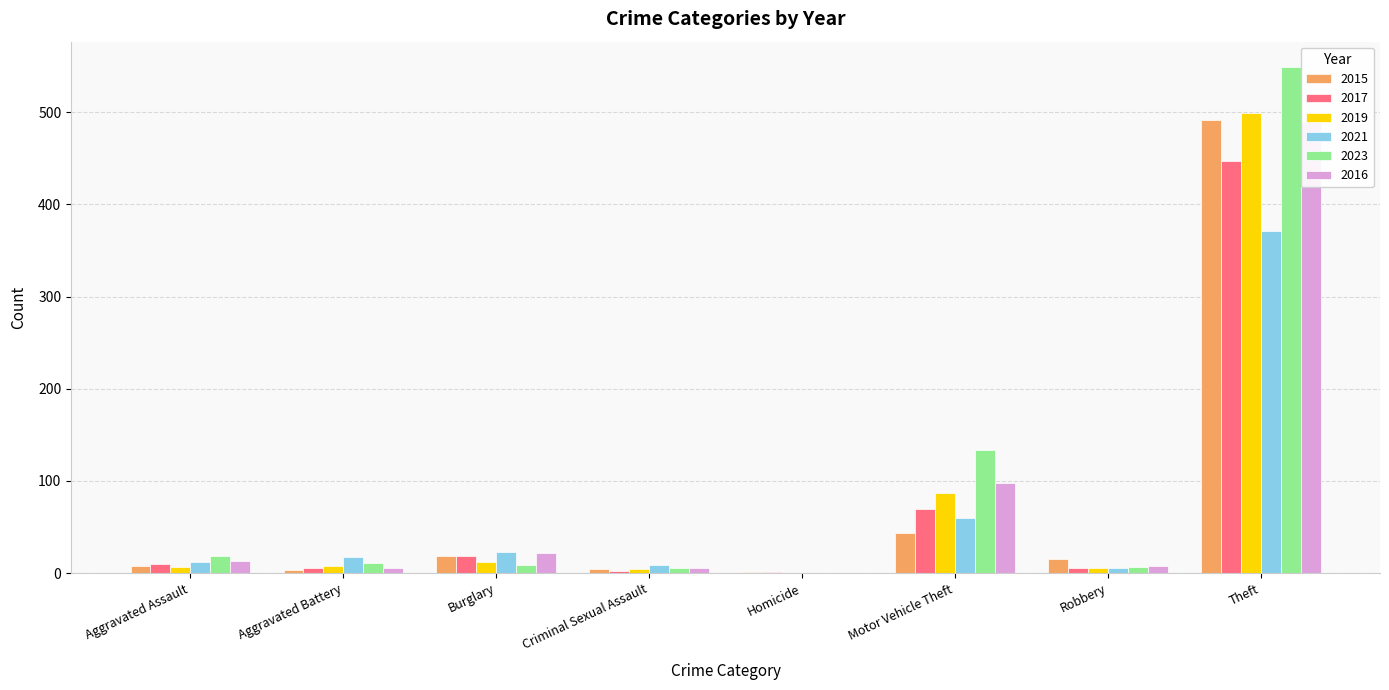

What is the highest value of the 2023 series?

549